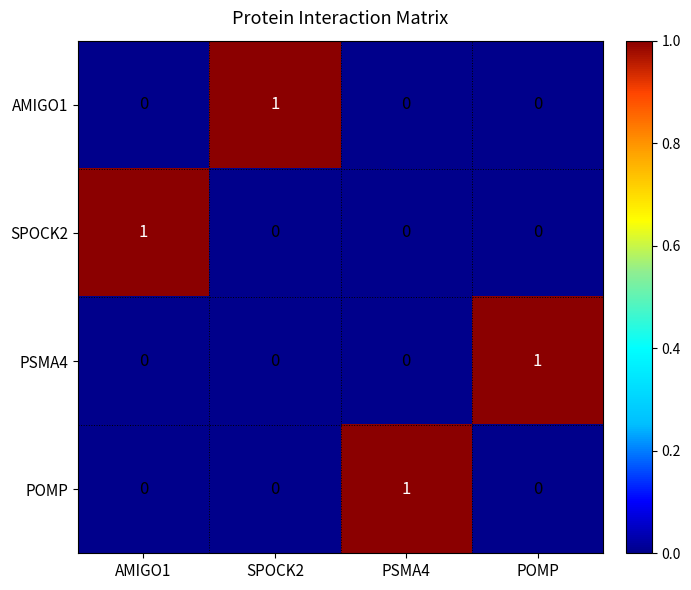

How many SPOCK2 values are between 0 and 1?

4